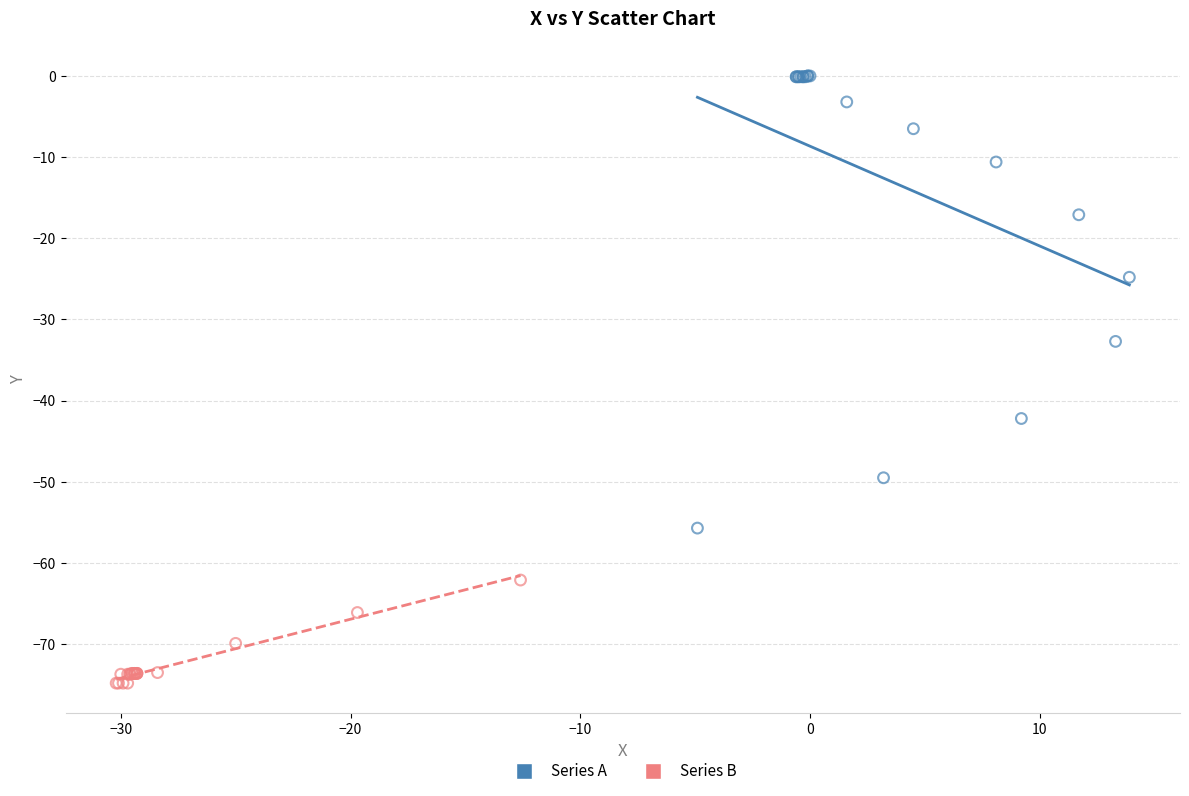

Which series contains the lowest Y value?

Series B